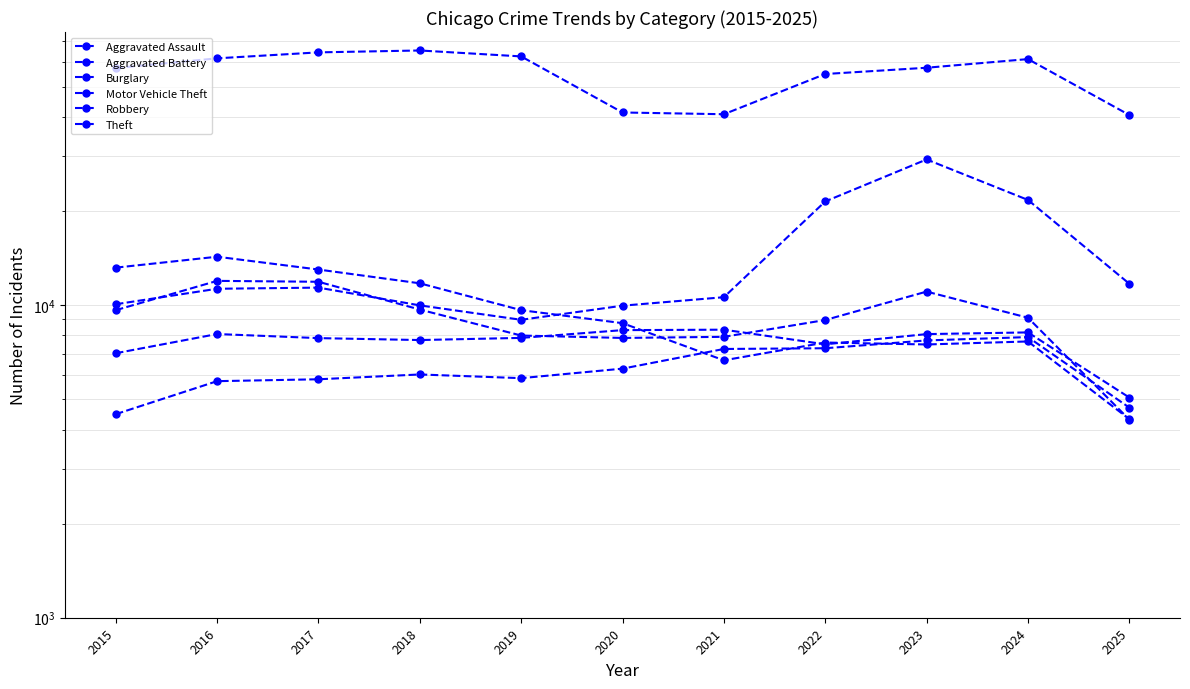

How many interior local valleys does the Robbery series have?

1